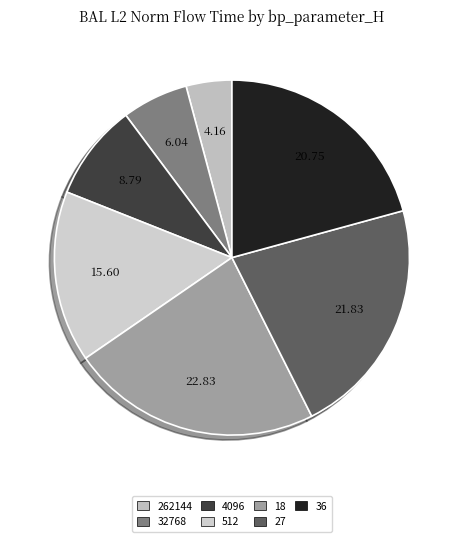

Does any single category account for the majority?

No